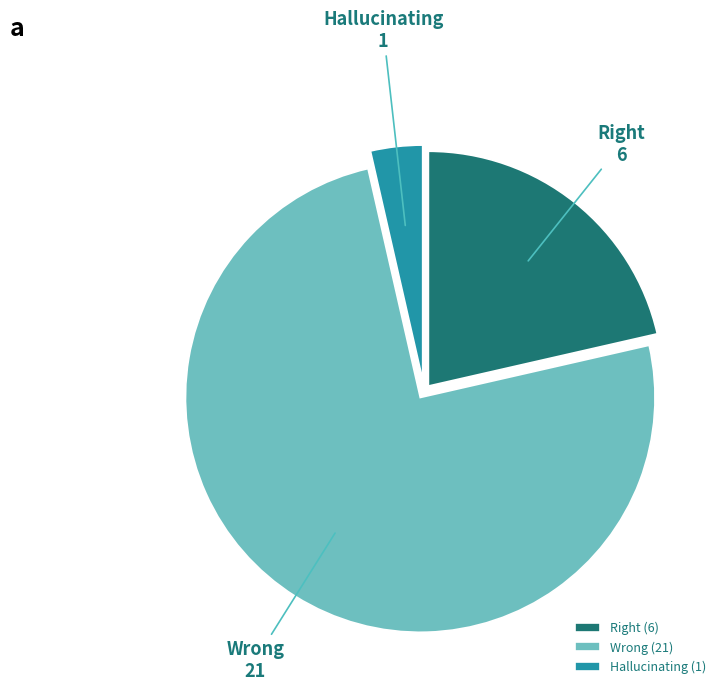

Does any single category account for the majority?

Yes